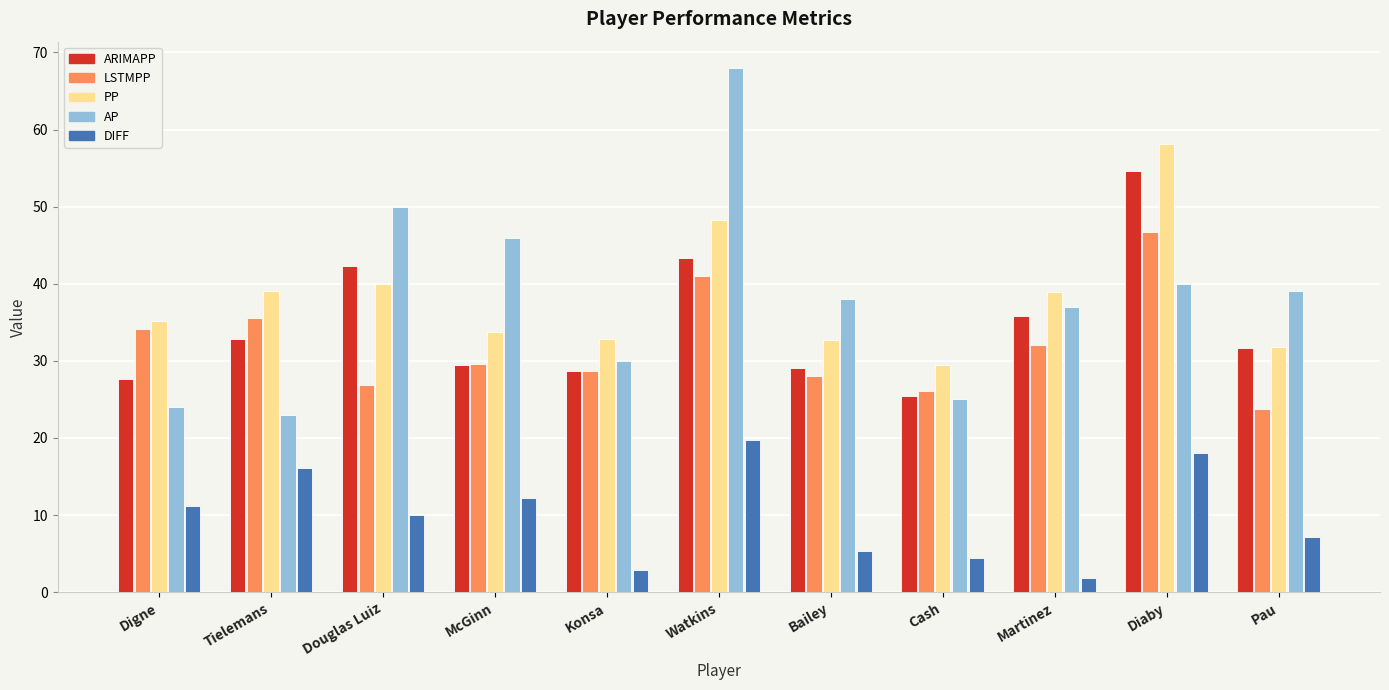

Rank the series by their maximum value, from highest to lowest.

AP, PP, ARIMAPP, LSTMPP, DIFF